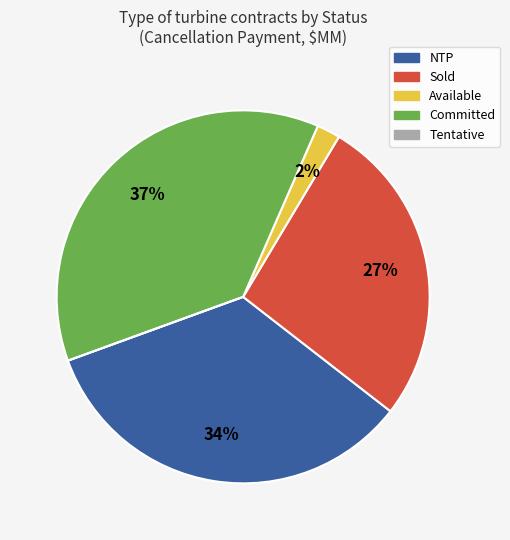

What is the largest slice in the pie chart?

Committed